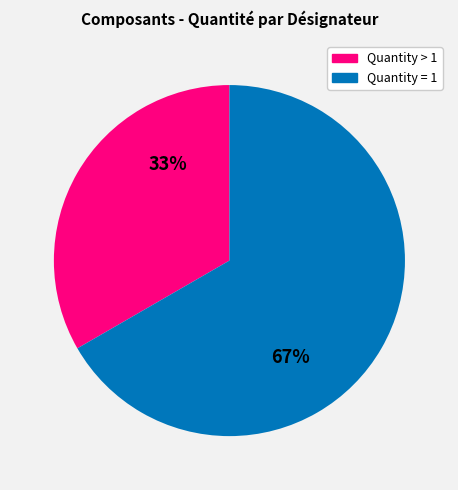

To the nearest percent, what portion does Quantity > 1 represent?

33%